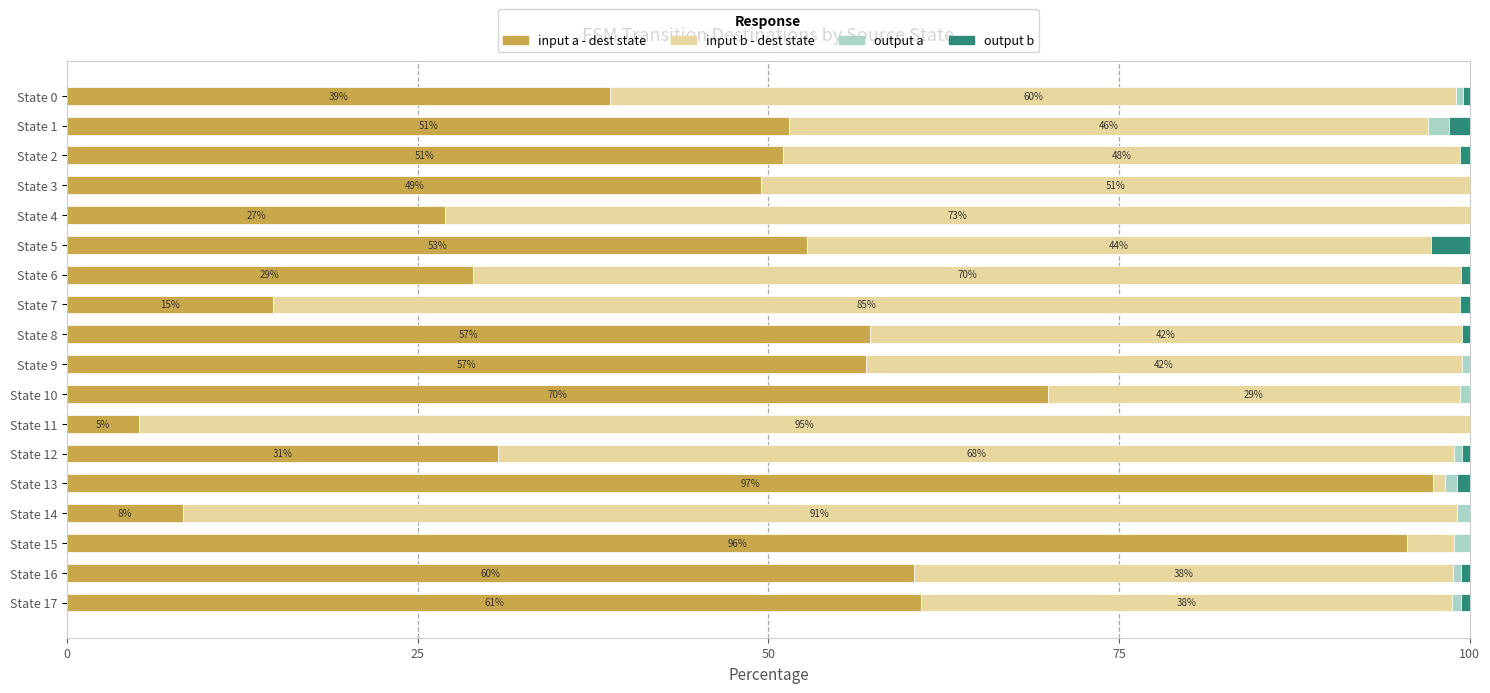

The value of input a - dest state at State 0 is 16.4. True or false?

False